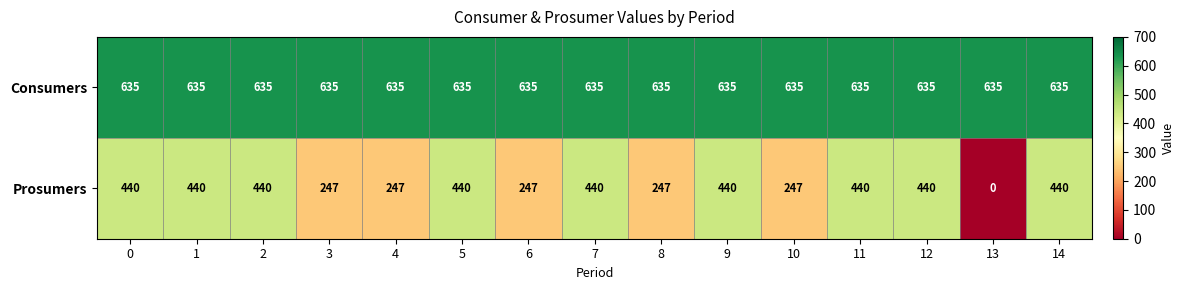

Which series has the largest range (max minus min)?

Prosumers